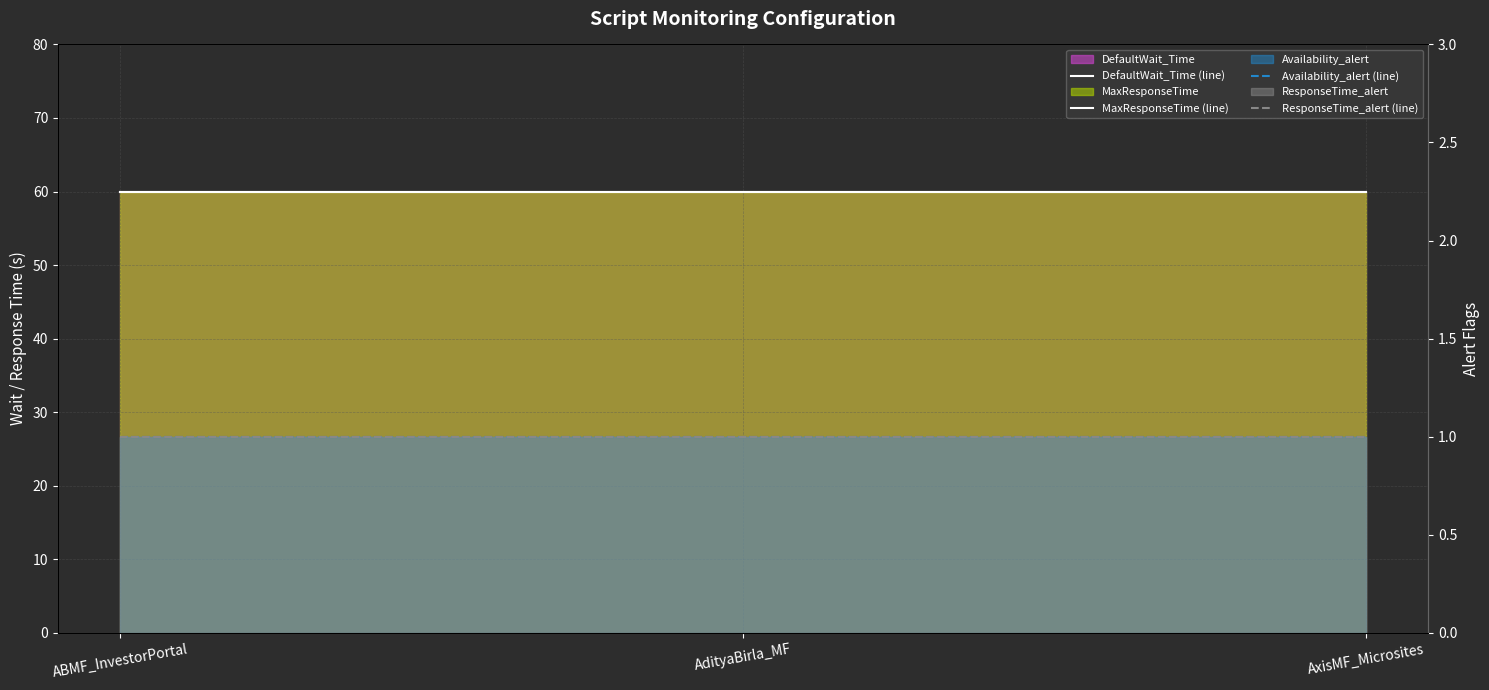

Rank the series by their maximum value, from highest to lowest.

DefaultWait_Time (line), MaxResponseTime (line), Availability_alert (line), ResponseTime_alert (line)